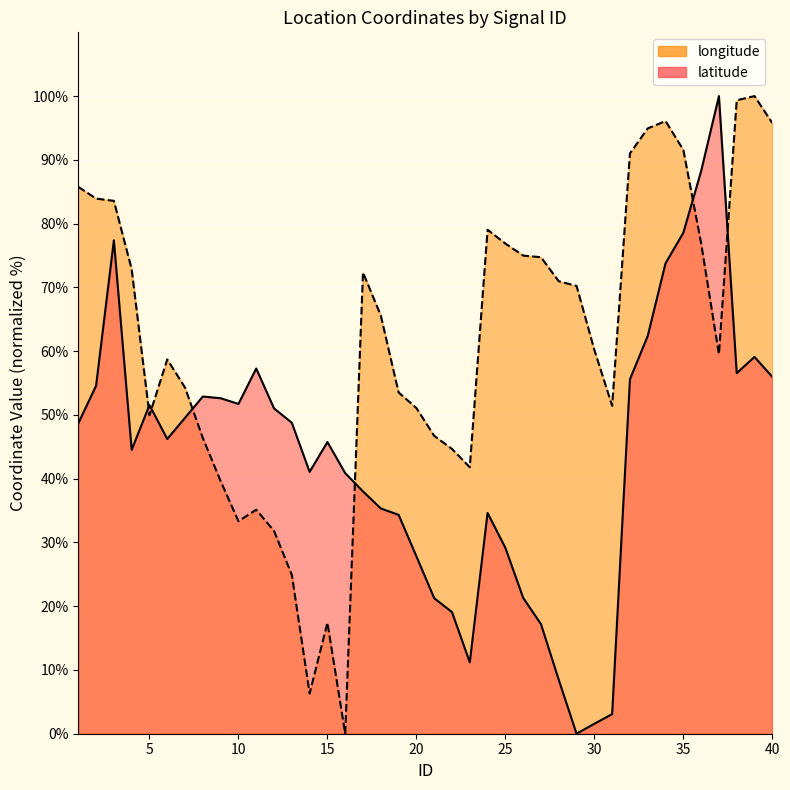

Reading left to right, extract all data points from this chart.

latitude: 48.7	54.6	77.4	44.5	51.5	46.2	49.5	52.9	52.6	51.7	57.3	51.0	48.8	41.1	45.7	40.9	38.0	35.3	34.3	27.8	21.3	19.1	11.2	34.6	29.1	21.3	17.2	8.4	0.0	1.6	3.1	55.6	62.4	73.8	78.6	88.2	100.0	56.6	59.1	56.0
longitude: 85.8	83.9	83.6	72.8	50.0	58.7	54.3	46.4	39.6	33.3	35.1	31.8	24.9	6.3	17.4	0.0	72.3	65.6	53.5	51.1	46.7	44.7	41.8	79.0	76.9	75.0	74.7	71.0	70.2	60.2	51.4	91.0	94.9	96.1	91.6	76.9	59.5	99.3	100.0	95.8